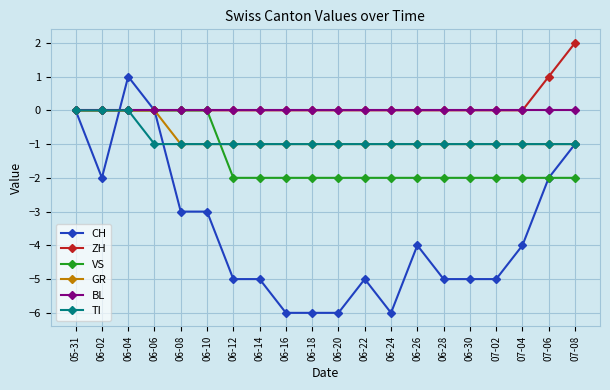

What is the value of the VS point at the 7th from the left?

-2